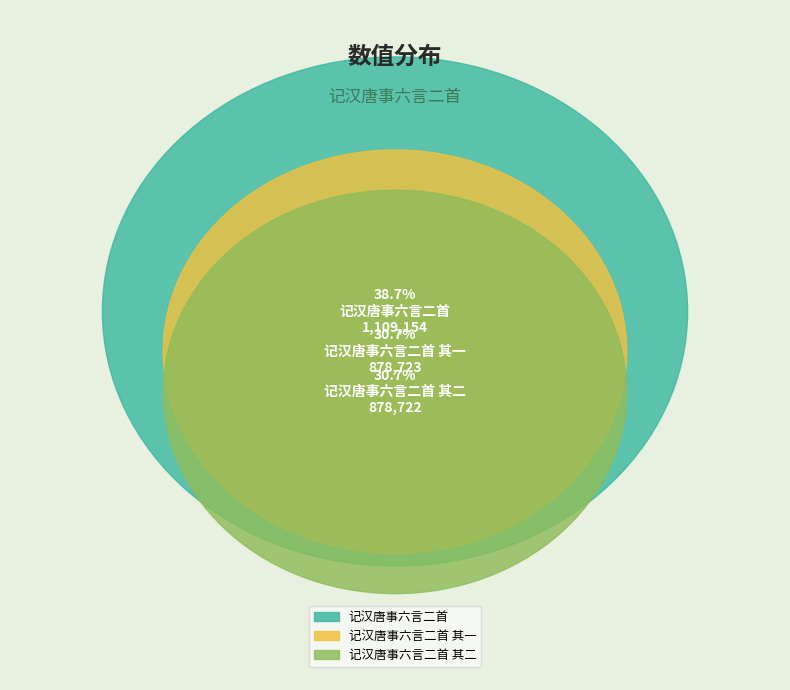

True or false: 记汉唐事六言二首 accounts for 39% of the total.

True